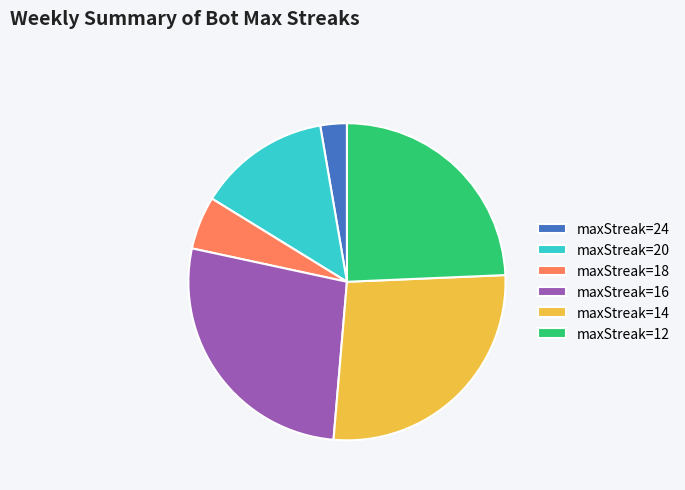

Does maxStreak=12 account for over 50% of the chart?

No